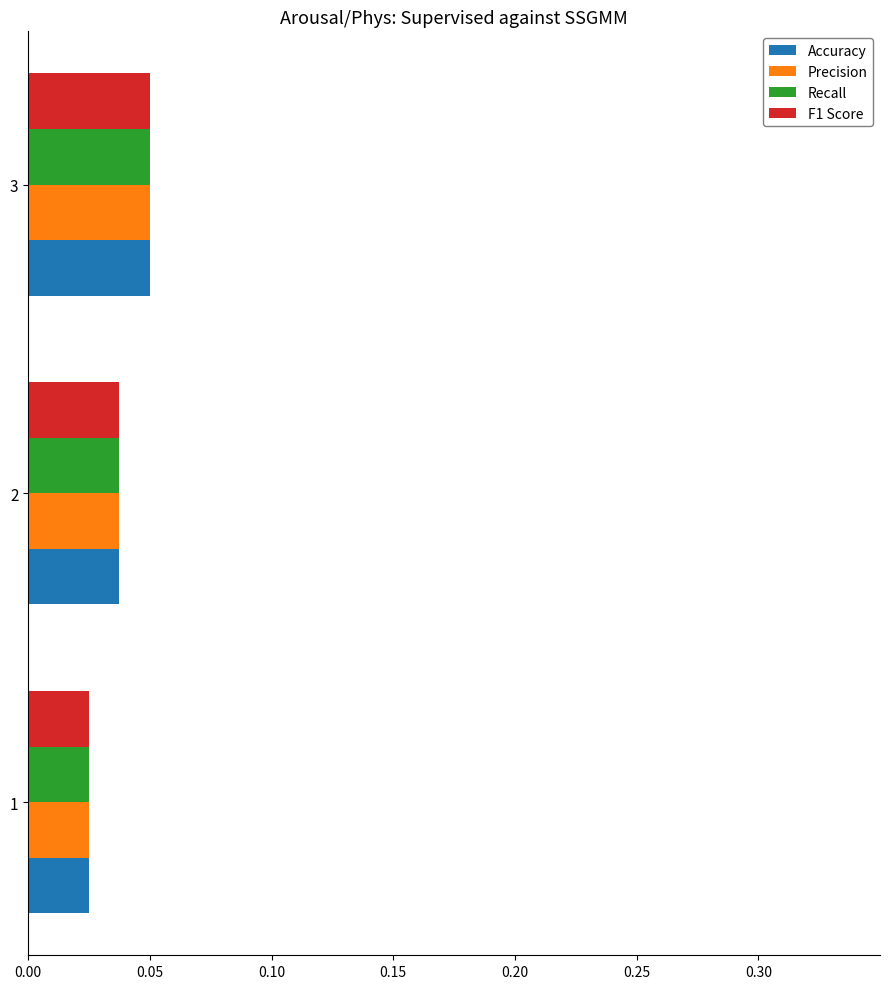

How many Precision values are between 0 and 1?

3